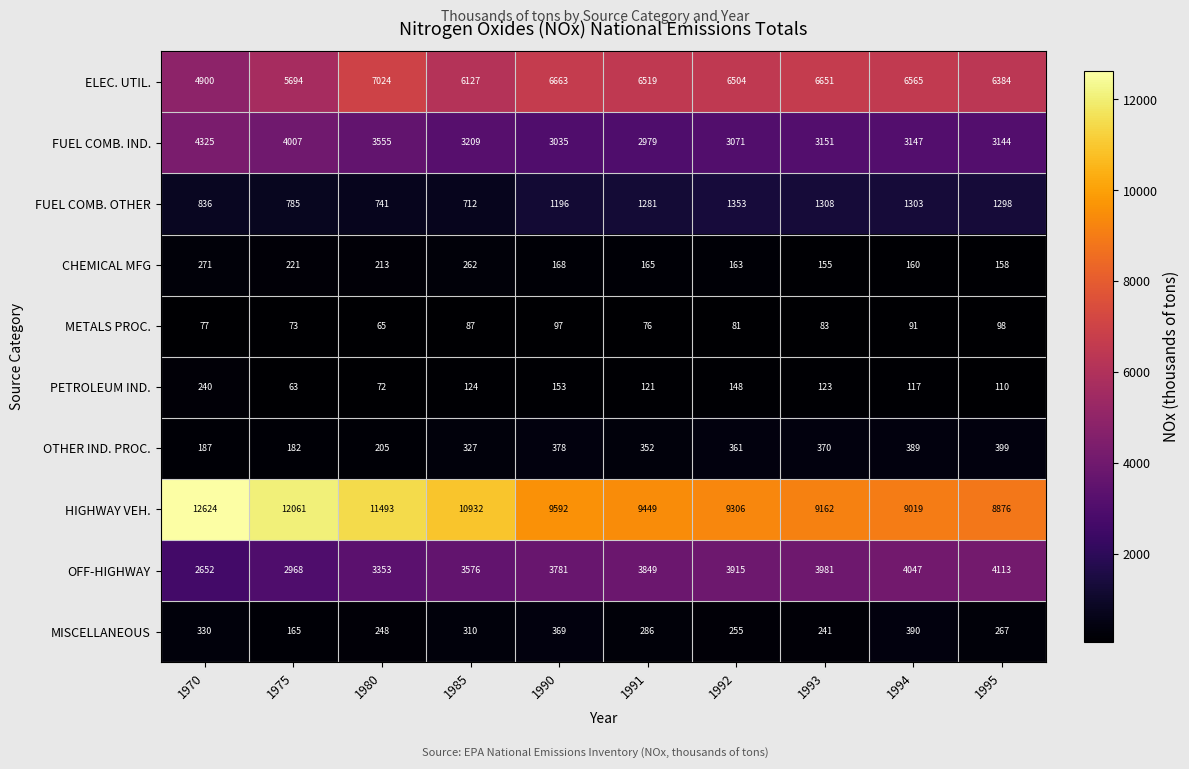

What is the sum of the MISCELLANEOUS values at 1975 and 1985?

475